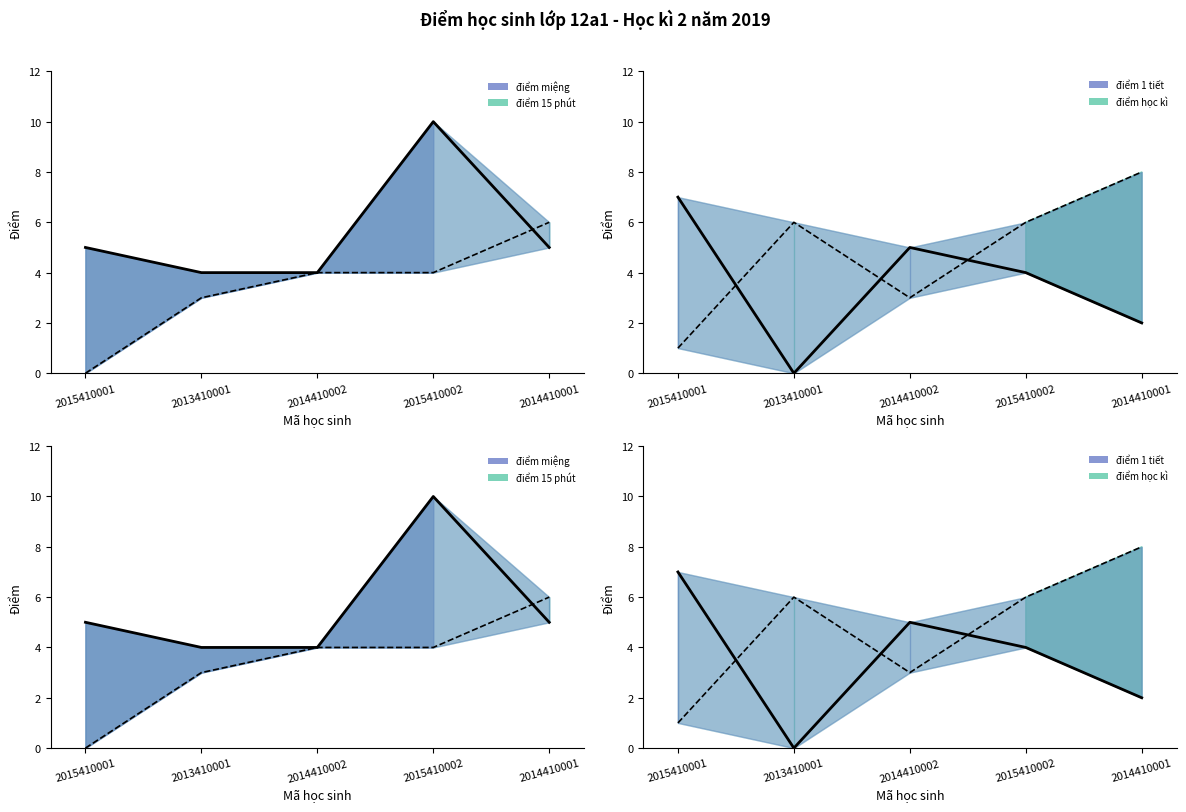

What is the total value across all series at 2015410001?

13